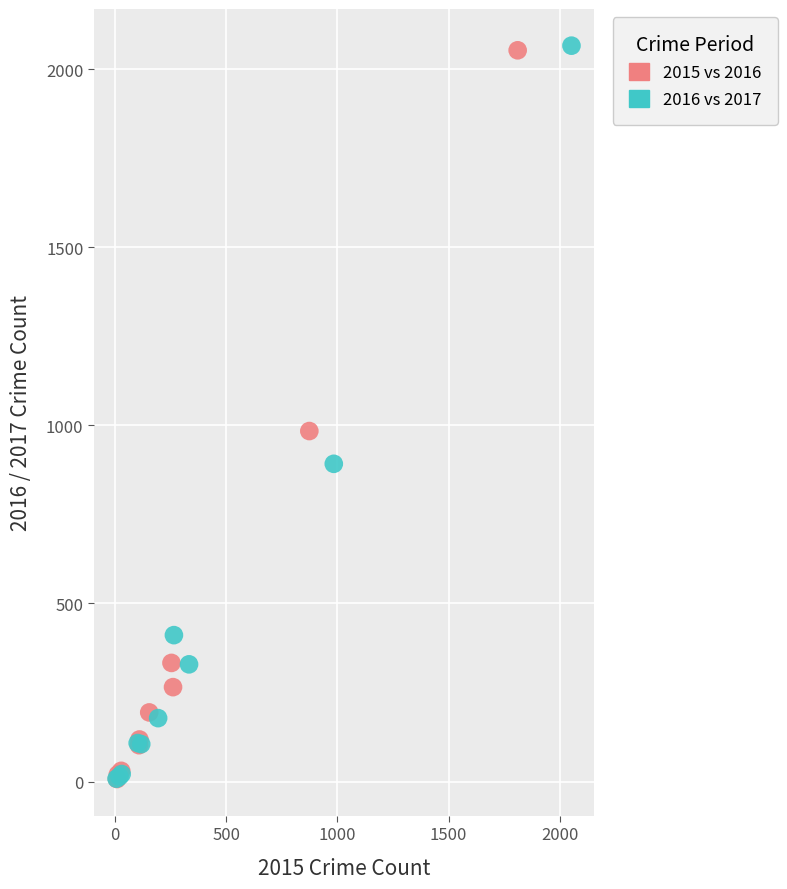

What are all the series names shown in the legend?

2015 vs 2016, 2016 vs 2017